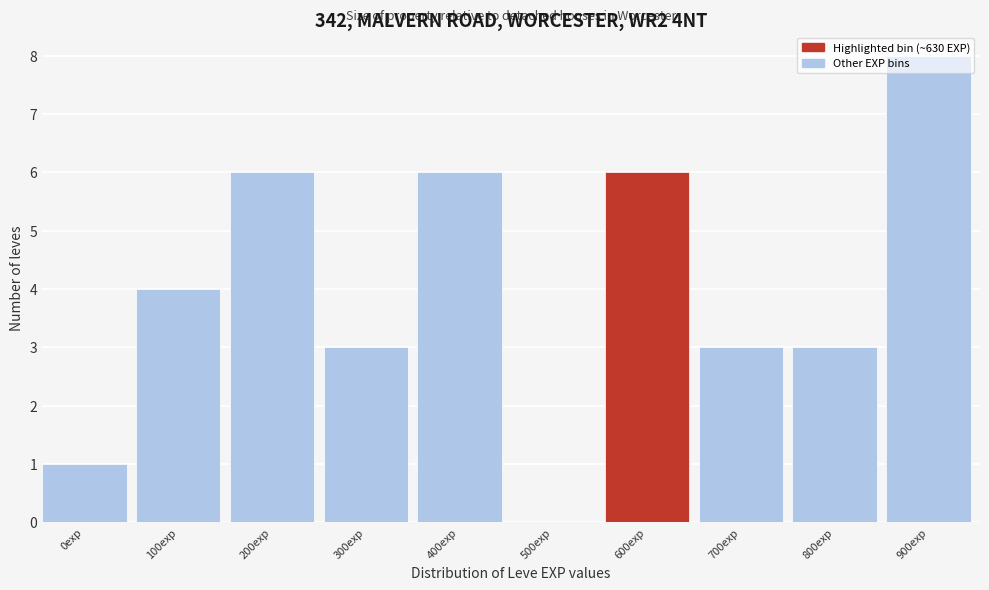

Is it true that the value at 0exp is 0?

False